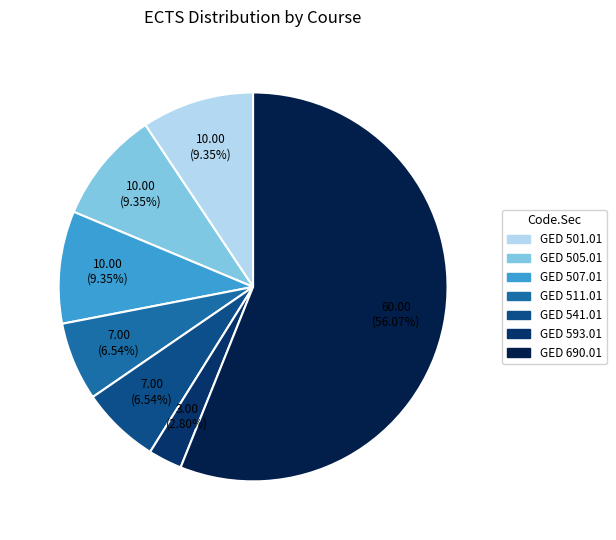

Is it true that GED 507.01 is 9% of the pie?

True